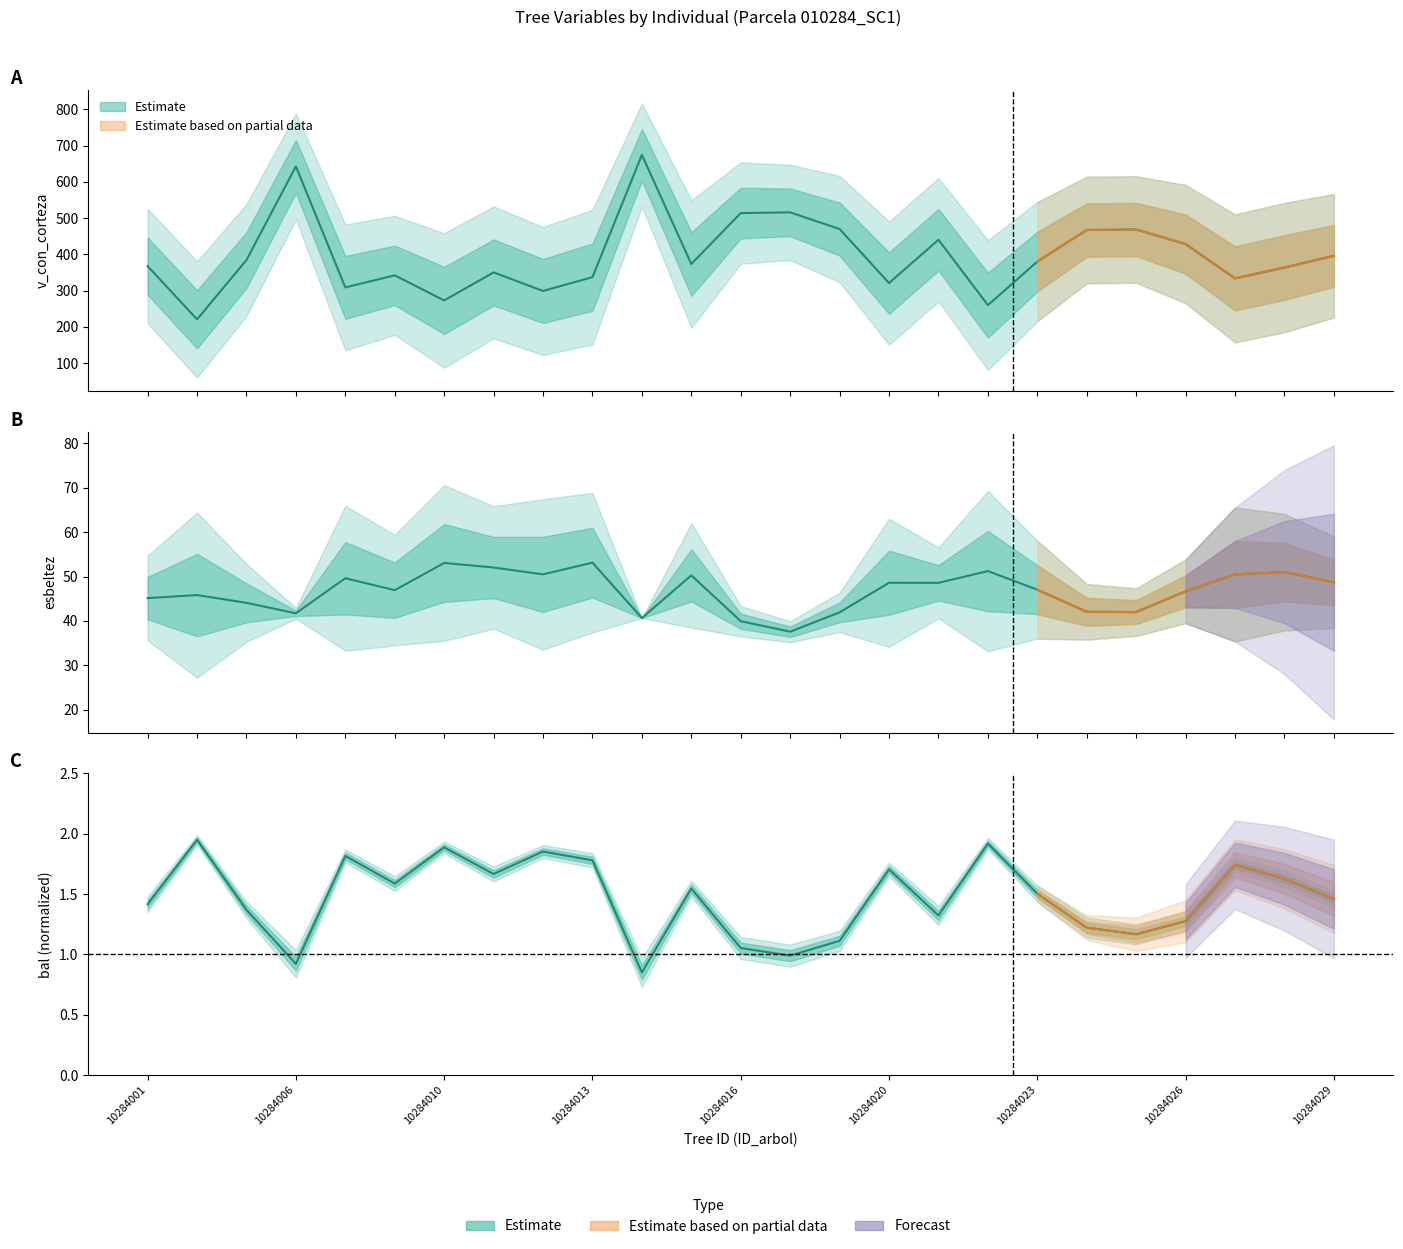

True or false: esbeltez has a value of 42.0 at 10284025.

True